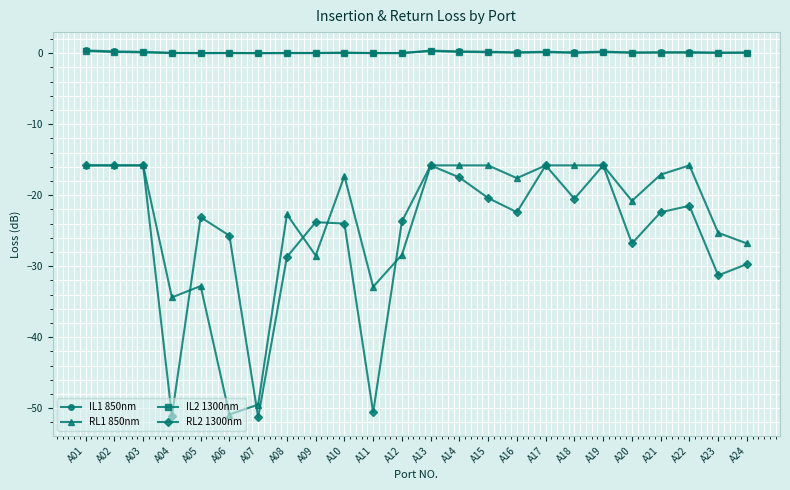

What is the difference between the second highest and minimum values in the RL1 850nm series?

35.1